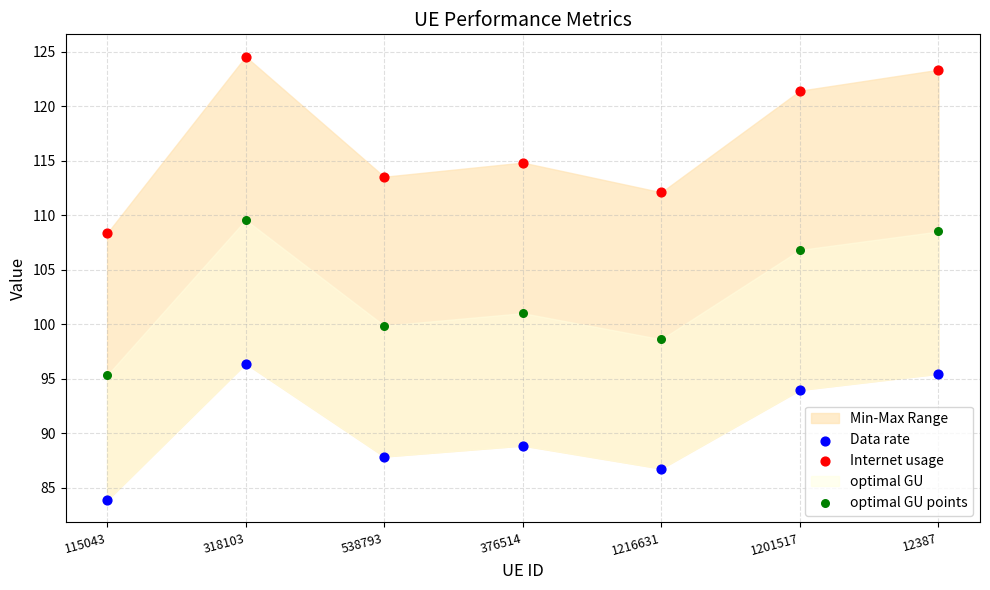

Which series reaches the minimum Y coordinate?

Data rate